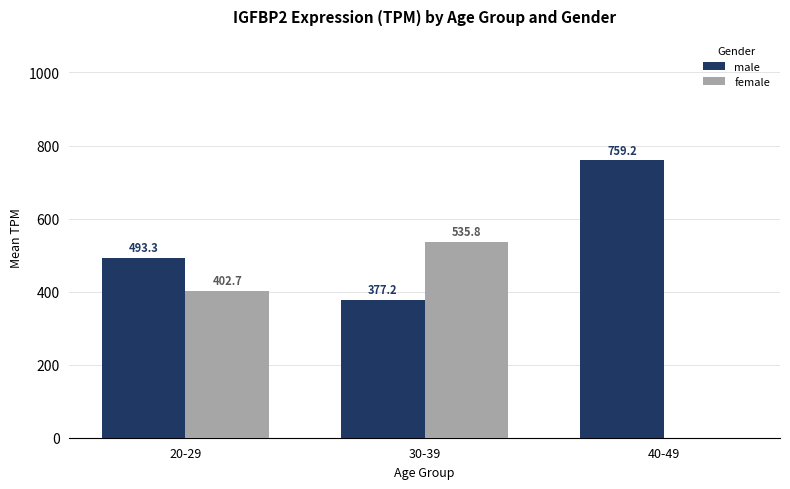

Which category has the highest value in the female series?

30-39